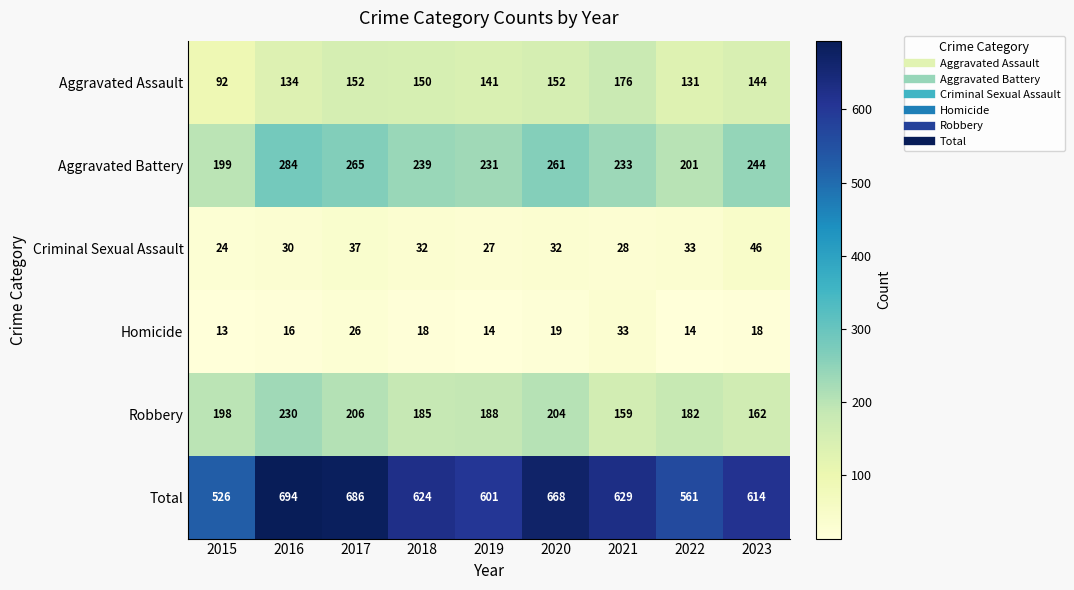

Where is Robbery nearest to the value 194?

2015